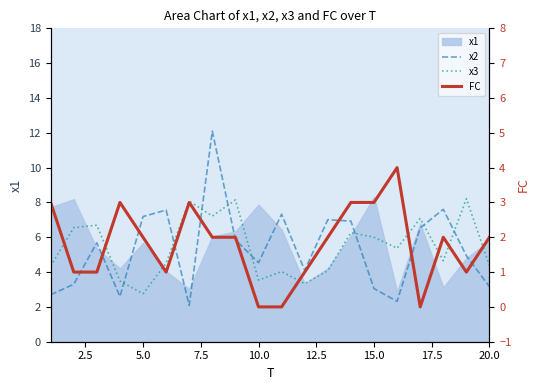

Does the chart display data point markers on the line(s)?

No